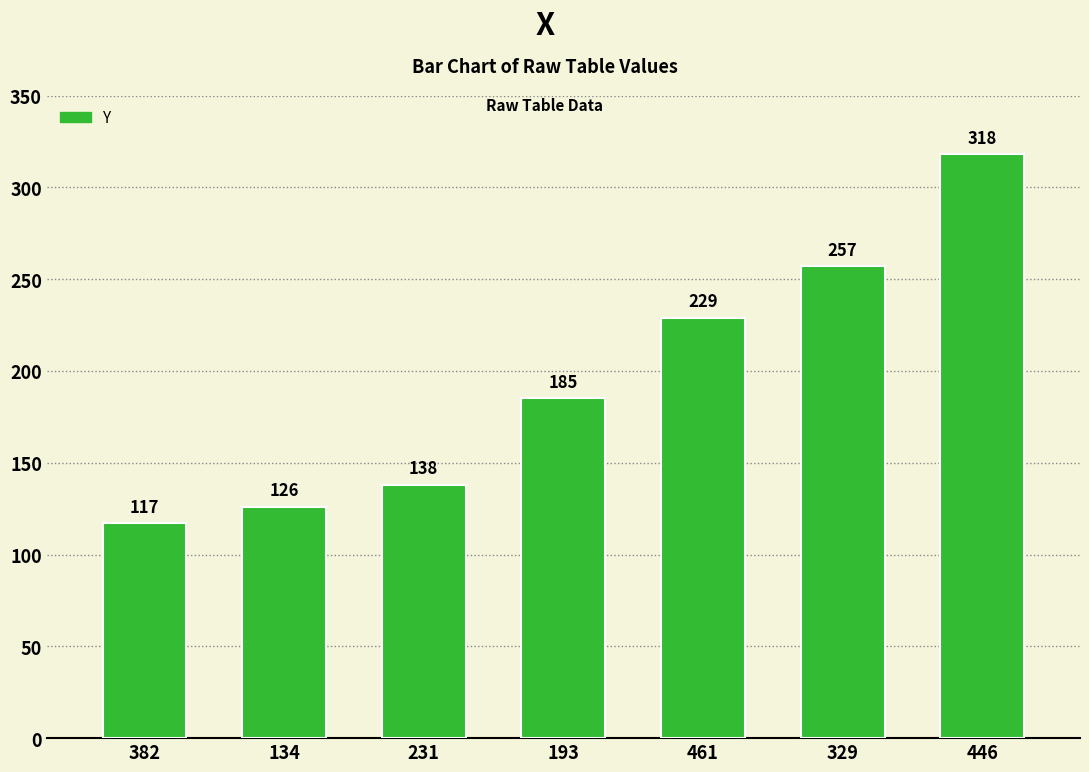

True or false: the data shows 354 at 329.

False